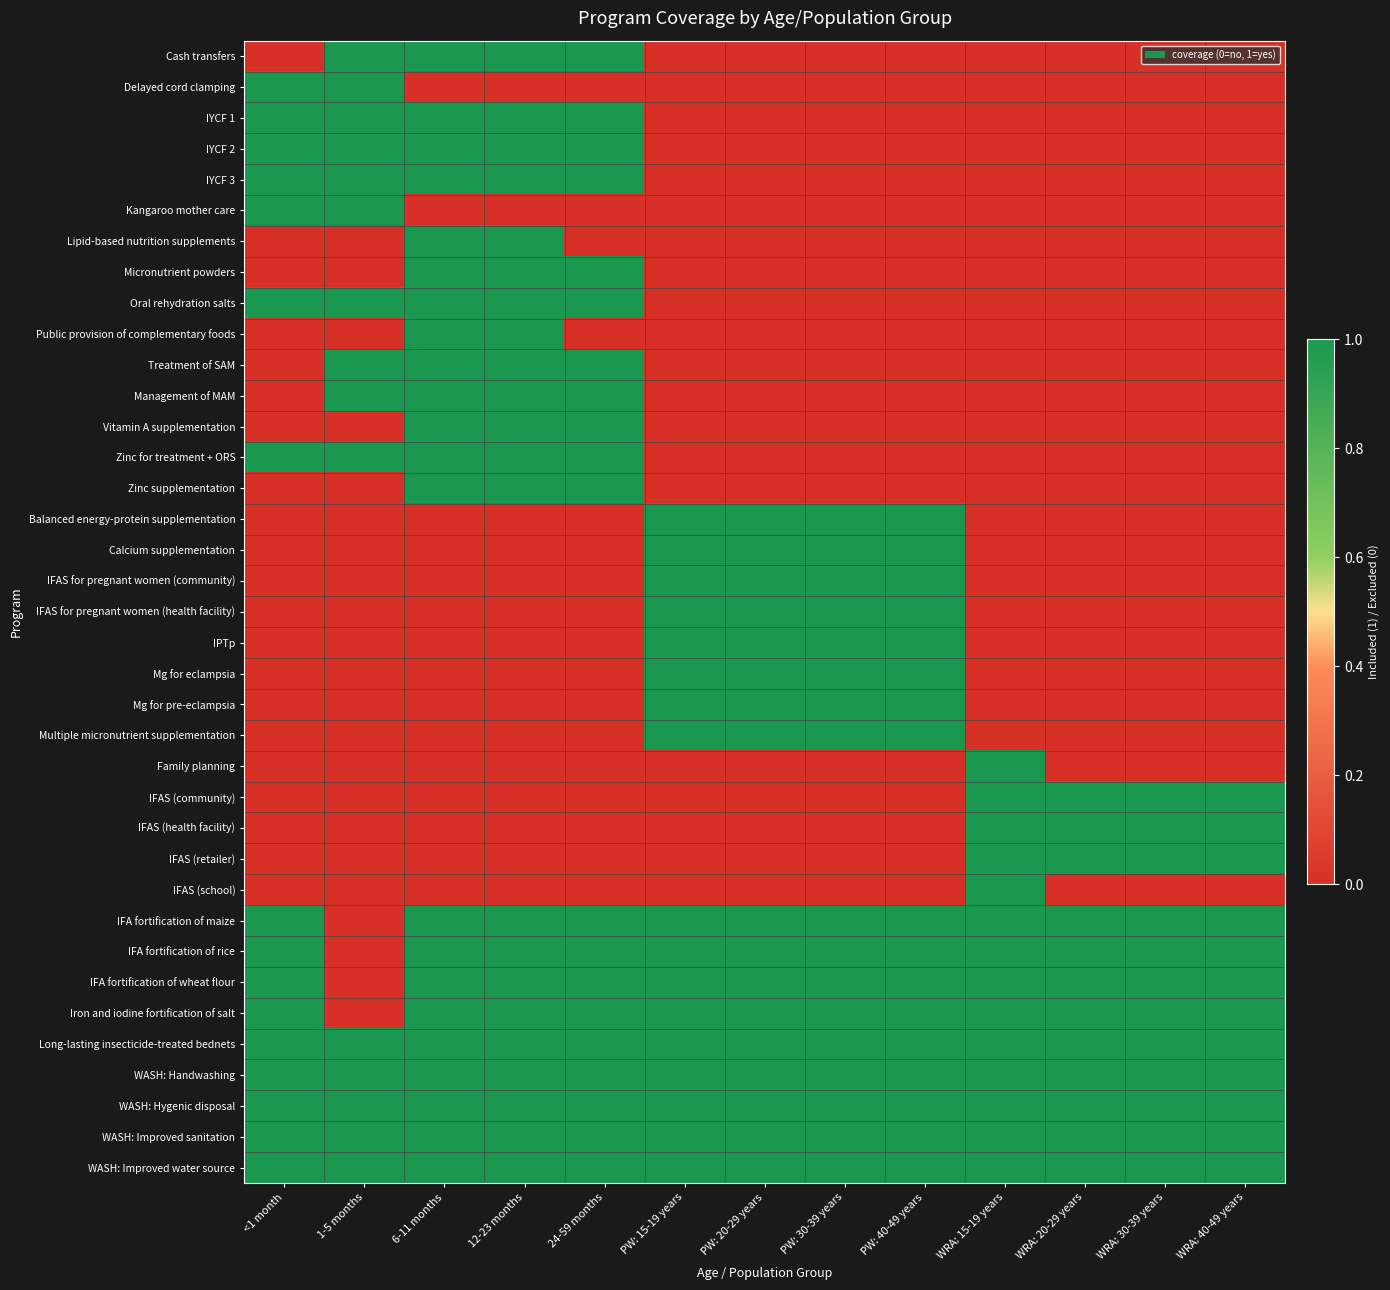

Reading left to right, list all the values displayed in this chart.

Cash transfers: <1 month=0	1-5 months=1	6-11 months=1	12-23 months=1	24-59 months=1	PW: 15-19 years=0	PW: 20-29 years=0	PW: 30-39 years=0	PW: 40-49 years=0	WRA: 15-19 years=0	WRA: 20-29 years=0	WRA: 30-39 years=0	WRA: 40-49 years=0
Delayed cord clamping: <1 month=1	1-5 months=1	6-11 months=0	12-23 months=0	24-59 months=0	PW: 15-19 years=0	PW: 20-29 years=0	PW: 30-39 years=0	PW: 40-49 years=0	WRA: 15-19 years=0	WRA: 20-29 years=0	WRA: 30-39 years=0	WRA: 40-49 years=0
IYCF 1: <1 month=1	1-5 months=1	6-11 months=1	12-23 months=1	24-59 months=1	PW: 15-19 years=0	PW: 20-29 years=0	PW: 30-39 years=0	PW: 40-49 years=0	WRA: 15-19 years=0	WRA: 20-29 years=0	WRA: 30-39 years=0	WRA: 40-49 years=0
IYCF 2: <1 month=1	1-5 months=1	6-11 months=1	12-23 months=1	24-59 months=1	PW: 15-19 years=0	PW: 20-29 years=0	PW: 30-39 years=0	PW: 40-49 years=0	WRA: 15-19 years=0	WRA: 20-29 years=0	WRA: 30-39 years=0	WRA: 40-49 years=0
IYCF 3: <1 month=1	1-5 months=1	6-11 months=1	12-23 months=1	24-59 months=1	PW: 15-19 years=0	PW: 20-29 years=0	PW: 30-39 years=0	PW: 40-49 years=0	WRA: 15-19 years=0	WRA: 20-29 years=0	WRA: 30-39 years=0	WRA: 40-49 years=0
Kangaroo mother care: <1 month=1	1-5 months=1	6-11 months=0	12-23 months=0	24-59 months=0	PW: 15-19 years=0	PW: 20-29 years=0	PW: 30-39 years=0	PW: 40-49 years=0	WRA: 15-19 years=0	WRA: 20-29 years=0	WRA: 30-39 years=0	WRA: 40-49 years=0
Lipid-based nutrition supplements: <1 month=0	1-5 months=0	6-11 months=1	12-23 months=1	24-59 months=0	PW: 15-19 years=0	PW: 20-29 years=0	PW: 30-39 years=0	PW: 40-49 years=0	WRA: 15-19 years=0	WRA: 20-29 years=0	WRA: 30-39 years=0	WRA: 40-49 years=0
Micronutrient powders: <1 month=0	1-5 months=0	6-11 months=1	12-23 months=1	24-59 months=1	PW: 15-19 years=0	PW: 20-29 years=0	PW: 30-39 years=0	PW: 40-49 years=0	WRA: 15-19 years=0	WRA: 20-29 years=0	WRA: 30-39 years=0	WRA: 40-49 years=0
Oral rehydration salts: <1 month=1	1-5 months=1	6-11 months=1	12-23 months=1	24-59 months=1	PW: 15-19 years=0	PW: 20-29 years=0	PW: 30-39 years=0	PW: 40-49 years=0	WRA: 15-19 years=0	WRA: 20-29 years=0	WRA: 30-39 years=0	WRA: 40-49 years=0
Public provision of complementary foods: <1 month=0	1-5 months=0	6-11 months=1	12-23 months=1	24-59 months=0	PW: 15-19 years=0	PW: 20-29 years=0	PW: 30-39 years=0	PW: 40-49 years=0	WRA: 15-19 years=0	WRA: 20-29 years=0	WRA: 30-39 years=0	WRA: 40-49 years=0
Treatment of SAM: <1 month=0	1-5 months=1	6-11 months=1	12-23 months=1	24-59 months=1	PW: 15-19 years=0	PW: 20-29 years=0	PW: 30-39 years=0	PW: 40-49 years=0	WRA: 15-19 years=0	WRA: 20-29 years=0	WRA: 30-39 years=0	WRA: 40-49 years=0
Management of MAM: <1 month=0	1-5 months=1	6-11 months=1	12-23 months=1	24-59 months=1	PW: 15-19 years=0	PW: 20-29 years=0	PW: 30-39 years=0	PW: 40-49 years=0	WRA: 15-19 years=0	WRA: 20-29 years=0	WRA: 30-39 years=0	WRA: 40-49 years=0
Vitamin A supplementation: <1 month=0	1-5 months=0	6-11 months=1	12-23 months=1	24-59 months=1	PW: 15-19 years=0	PW: 20-29 years=0	PW: 30-39 years=0	PW: 40-49 years=0	WRA: 15-19 years=0	WRA: 20-29 years=0	WRA: 30-39 years=0	WRA: 40-49 years=0
Zinc for treatment + ORS: <1 month=1	1-5 months=1	6-11 months=1	12-23 months=1	24-59 months=1	PW: 15-19 years=0	PW: 20-29 years=0	PW: 30-39 years=0	PW: 40-49 years=0	WRA: 15-19 years=0	WRA: 20-29 years=0	WRA: 30-39 years=0	WRA: 40-49 years=0
Zinc supplementation: <1 month=0	1-5 months=0	6-11 months=1	12-23 months=1	24-59 months=1	PW: 15-19 years=0	PW: 20-29 years=0	PW: 30-39 years=0	PW: 40-49 years=0	WRA: 15-19 years=0	WRA: 20-29 years=0	WRA: 30-39 years=0	WRA: 40-49 years=0
Balanced energy-protein supplementation: <1 month=0	1-5 months=0	6-11 months=0	12-23 months=0	24-59 months=0	PW: 15-19 years=1	PW: 20-29 years=1	PW: 30-39 years=1	PW: 40-49 years=1	WRA: 15-19 years=0	WRA: 20-29 years=0	WRA: 30-39 years=0	WRA: 40-49 years=0
Calcium supplementation: <1 month=0	1-5 months=0	6-11 months=0	12-23 months=0	24-59 months=0	PW: 15-19 years=1	PW: 20-29 years=1	PW: 30-39 years=1	PW: 40-49 years=1	WRA: 15-19 years=0	WRA: 20-29 years=0	WRA: 30-39 years=0	WRA: 40-49 years=0
IFAS for pregnant women (community): <1 month=0	1-5 months=0	6-11 months=0	12-23 months=0	24-59 months=0	PW: 15-19 years=1	PW: 20-29 years=1	PW: 30-39 years=1	PW: 40-49 years=1	WRA: 15-19 years=0	WRA: 20-29 years=0	WRA: 30-39 years=0	WRA: 40-49 years=0
IFAS for pregnant women (health facility): <1 month=0	1-5 months=0	6-11 months=0	12-23 months=0	24-59 months=0	PW: 15-19 years=1	PW: 20-29 years=1	PW: 30-39 years=1	PW: 40-49 years=1	WRA: 15-19 years=0	WRA: 20-29 years=0	WRA: 30-39 years=0	WRA: 40-49 years=0
IPTp: <1 month=0	1-5 months=0	6-11 months=0	12-23 months=0	24-59 months=0	PW: 15-19 years=1	PW: 20-29 years=1	PW: 30-39 years=1	PW: 40-49 years=1	WRA: 15-19 years=0	WRA: 20-29 years=0	WRA: 30-39 years=0	WRA: 40-49 years=0
Mg for eclampsia: <1 month=0	1-5 months=0	6-11 months=0	12-23 months=0	24-59 months=0	PW: 15-19 years=1	PW: 20-29 years=1	PW: 30-39 years=1	PW: 40-49 years=1	WRA: 15-19 years=0	WRA: 20-29 years=0	WRA: 30-39 years=0	WRA: 40-49 years=0
Mg for pre-eclampsia: <1 month=0	1-5 months=0	6-11 months=0	12-23 months=0	24-59 months=0	PW: 15-19 years=1	PW: 20-29 years=1	PW: 30-39 years=1	PW: 40-49 years=1	WRA: 15-19 years=0	WRA: 20-29 years=0	WRA: 30-39 years=0	WRA: 40-49 years=0
Multiple micronutrient supplementation: <1 month=0	1-5 months=0	6-11 months=0	12-23 months=0	24-59 months=0	PW: 15-19 years=1	PW: 20-29 years=1	PW: 30-39 years=1	PW: 40-49 years=1	WRA: 15-19 years=0	WRA: 20-29 years=0	WRA: 30-39 years=0	WRA: 40-49 years=0
Family planning: <1 month=0	1-5 months=0	6-11 months=0	12-23 months=0	24-59 months=0	PW: 15-19 years=0	PW: 20-29 years=0	PW: 30-39 years=0	PW: 40-49 years=0	WRA: 15-19 years=1	WRA: 20-29 years=0	WRA: 30-39 years=0	WRA: 40-49 years=0
IFAS (community): <1 month=0	1-5 months=0	6-11 months=0	12-23 months=0	24-59 months=0	PW: 15-19 years=0	PW: 20-29 years=0	PW: 30-39 years=0	PW: 40-49 years=0	WRA: 15-19 years=1	WRA: 20-29 years=1	WRA: 30-39 years=1	WRA: 40-49 years=1
IFAS (health facility): <1 month=0	1-5 months=0	6-11 months=0	12-23 months=0	24-59 months=0	PW: 15-19 years=0	PW: 20-29 years=0	PW: 30-39 years=0	PW: 40-49 years=0	WRA: 15-19 years=1	WRA: 20-29 years=1	WRA: 30-39 years=1	WRA: 40-49 years=1
IFAS (retailer): <1 month=0	1-5 months=0	6-11 months=0	12-23 months=0	24-59 months=0	PW: 15-19 years=0	PW: 20-29 years=0	PW: 30-39 years=0	PW: 40-49 years=0	WRA: 15-19 years=1	WRA: 20-29 years=1	WRA: 30-39 years=1	WRA: 40-49 years=1
IFAS (school): <1 month=0	1-5 months=0	6-11 months=0	12-23 months=0	24-59 months=0	PW: 15-19 years=0	PW: 20-29 years=0	PW: 30-39 years=0	PW: 40-49 years=0	WRA: 15-19 years=1	WRA: 20-29 years=0	WRA: 30-39 years=0	WRA: 40-49 years=0
IFA fortification of maize: <1 month=1	1-5 months=0	6-11 months=1	12-23 months=1	24-59 months=1	PW: 15-19 years=1	PW: 20-29 years=1	PW: 30-39 years=1	PW: 40-49 years=1	WRA: 15-19 years=1	WRA: 20-29 years=1	WRA: 30-39 years=1	WRA: 40-49 years=1
IFA fortification of rice: <1 month=1	1-5 months=0	6-11 months=1	12-23 months=1	24-59 months=1	PW: 15-19 years=1	PW: 20-29 years=1	PW: 30-39 years=1	PW: 40-49 years=1	WRA: 15-19 years=1	WRA: 20-29 years=1	WRA: 30-39 years=1	WRA: 40-49 years=1
IFA fortification of wheat flour: <1 month=1	1-5 months=0	6-11 months=1	12-23 months=1	24-59 months=1	PW: 15-19 years=1	PW: 20-29 years=1	PW: 30-39 years=1	PW: 40-49 years=1	WRA: 15-19 years=1	WRA: 20-29 years=1	WRA: 30-39 years=1	WRA: 40-49 years=1
Iron and iodine fortification of salt: <1 month=1	1-5 months=0	6-11 months=1	12-23 months=1	24-59 months=1	PW: 15-19 years=1	PW: 20-29 years=1	PW: 30-39 years=1	PW: 40-49 years=1	WRA: 15-19 years=1	WRA: 20-29 years=1	WRA: 30-39 years=1	WRA: 40-49 years=1
Long-lasting insecticide-treated bednets: <1 month=1	1-5 months=1	6-11 months=1	12-23 months=1	24-59 months=1	PW: 15-19 years=1	PW: 20-29 years=1	PW: 30-39 years=1	PW: 40-49 years=1	WRA: 15-19 years=1	WRA: 20-29 years=1	WRA: 30-39 years=1	WRA: 40-49 years=1
WASH: Handwashing: <1 month=1	1-5 months=1	6-11 months=1	12-23 months=1	24-59 months=1	PW: 15-19 years=1	PW: 20-29 years=1	PW: 30-39 years=1	PW: 40-49 years=1	WRA: 15-19 years=1	WRA: 20-29 years=1	WRA: 30-39 years=1	WRA: 40-49 years=1
WASH: Hygenic disposal: <1 month=1	1-5 months=1	6-11 months=1	12-23 months=1	24-59 months=1	PW: 15-19 years=1	PW: 20-29 years=1	PW: 30-39 years=1	PW: 40-49 years=1	WRA: 15-19 years=1	WRA: 20-29 years=1	WRA: 30-39 years=1	WRA: 40-49 years=1
WASH: Improved sanitation: <1 month=1	1-5 months=1	6-11 months=1	12-23 months=1	24-59 months=1	PW: 15-19 years=1	PW: 20-29 years=1	PW: 30-39 years=1	PW: 40-49 years=1	WRA: 15-19 years=1	WRA: 20-29 years=1	WRA: 30-39 years=1	WRA: 40-49 years=1
WASH: Improved water source: <1 month=1	1-5 months=1	6-11 months=1	12-23 months=1	24-59 months=1	PW: 15-19 years=1	PW: 20-29 years=1	PW: 30-39 years=1	PW: 40-49 years=1	WRA: 15-19 years=1	WRA: 20-29 years=1	WRA: 30-39 years=1	WRA: 40-49 years=1